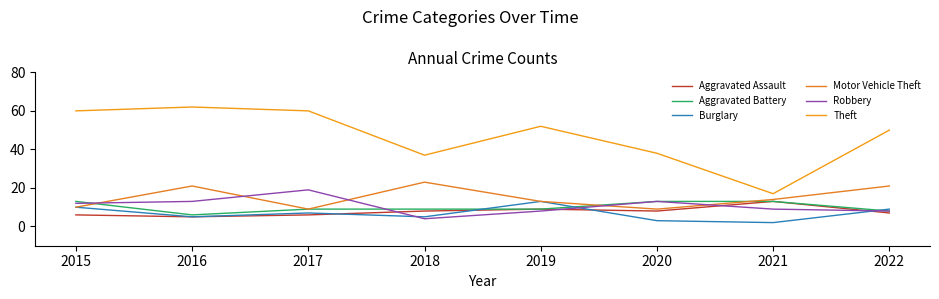

What is the greatest value displayed?

62